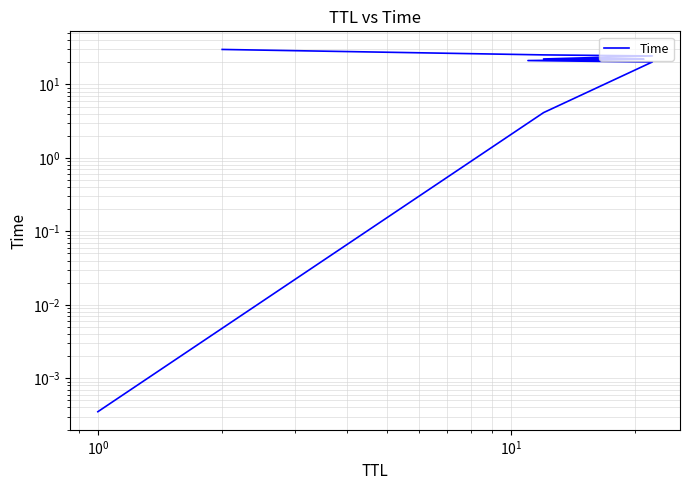

How many lines are shown in the chart?

1